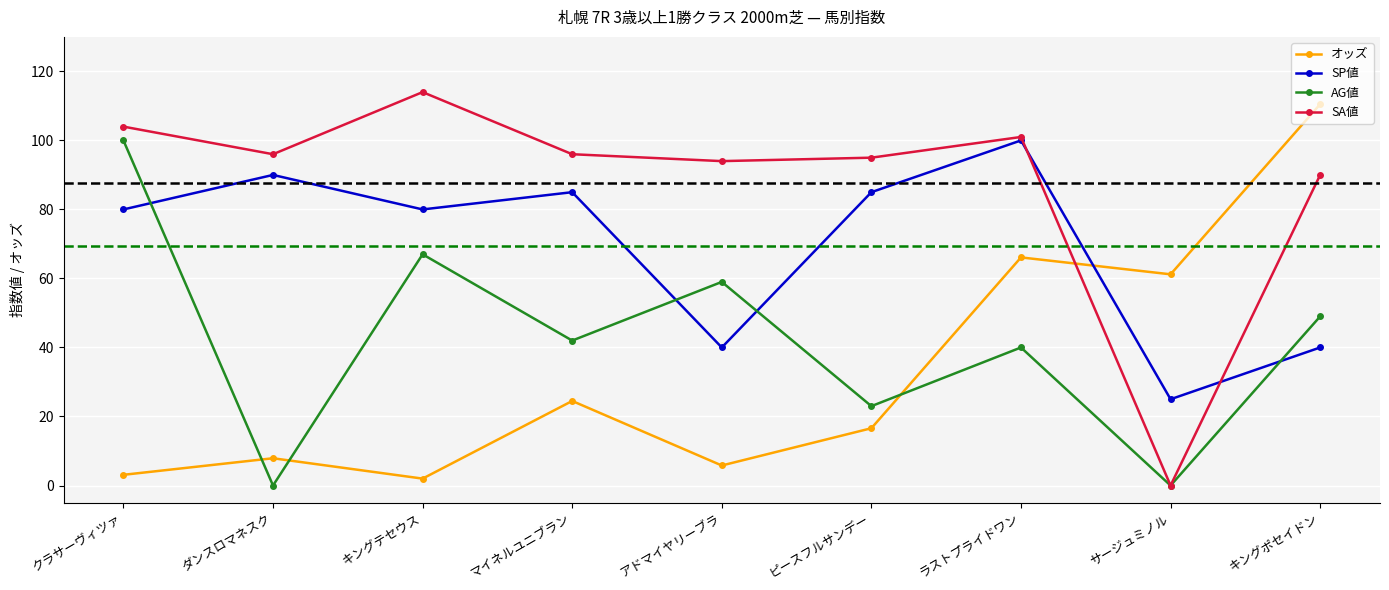

The value of SP値 at サージュミノル is 34.0. True or false?

False